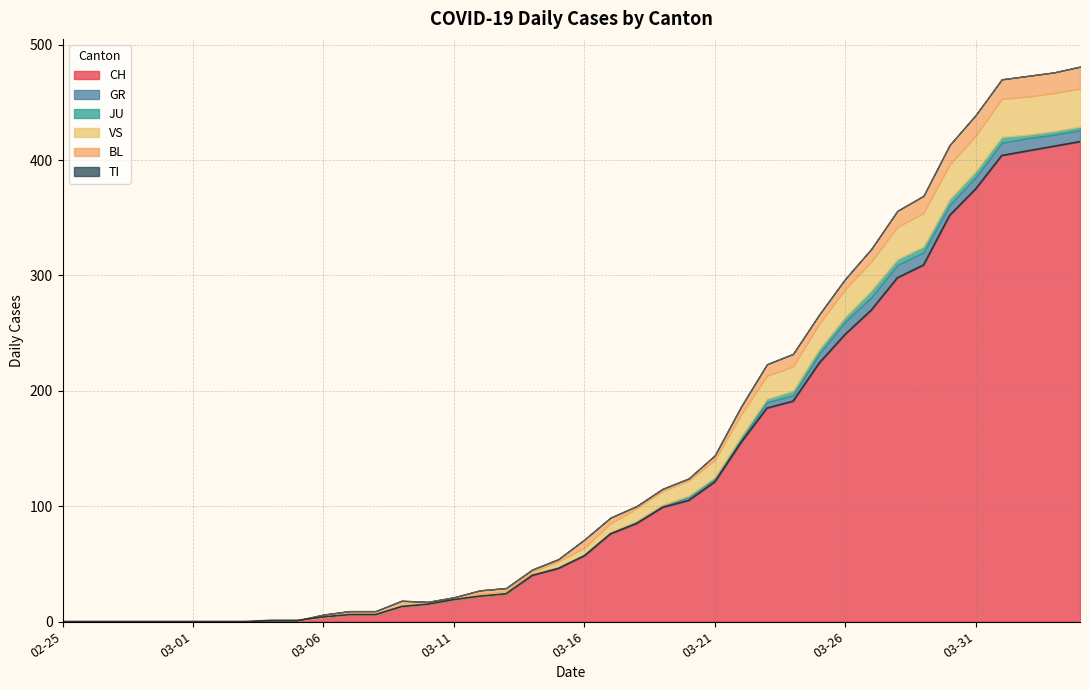

At which label is TI closest to 0?

2020-02-25